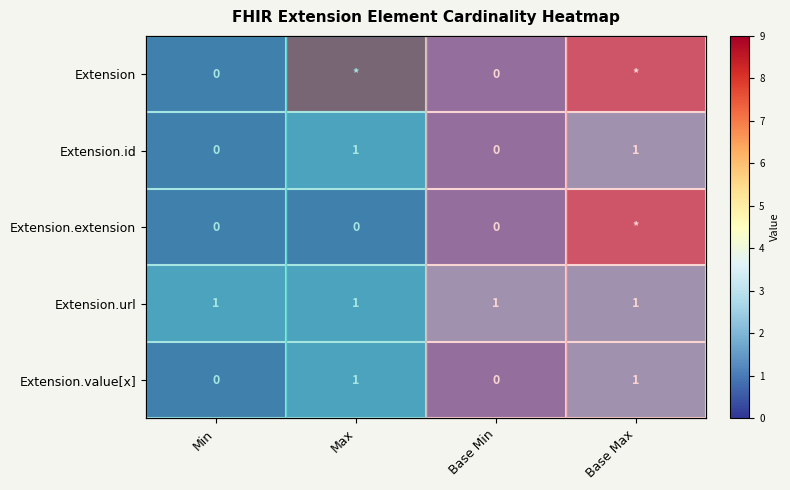

Is it true that Extension.extension equals -4 at Base Min?

False